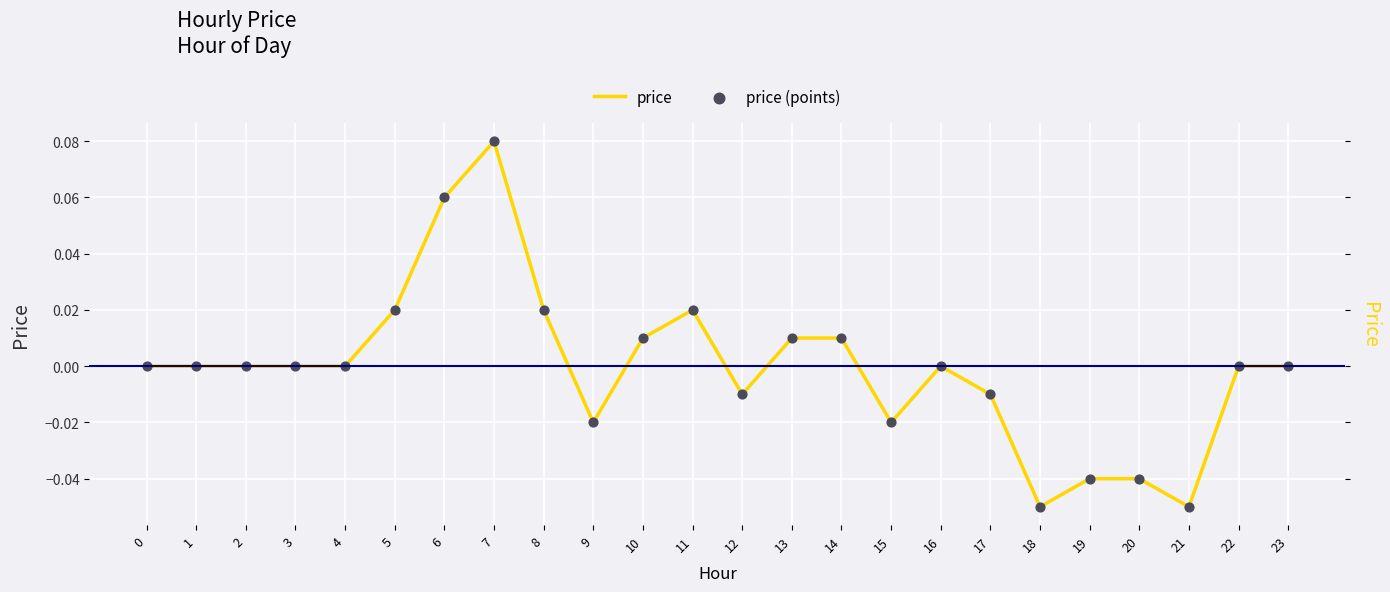

Is the value of price at 4 greater than the value of price (points) at 20?

Yes